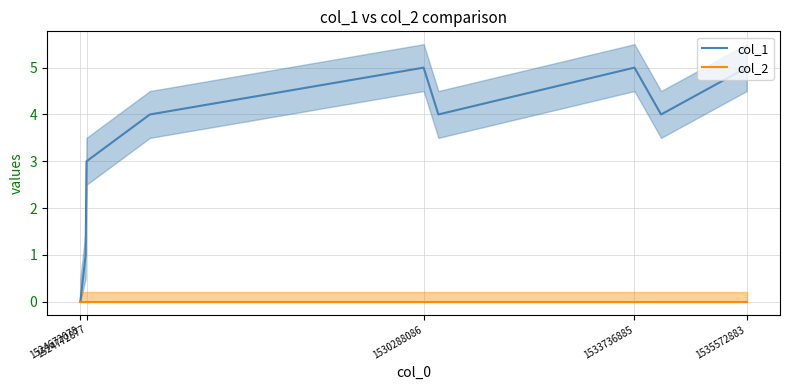

True or false: col_1 and col_2 intersect in this chart.

False